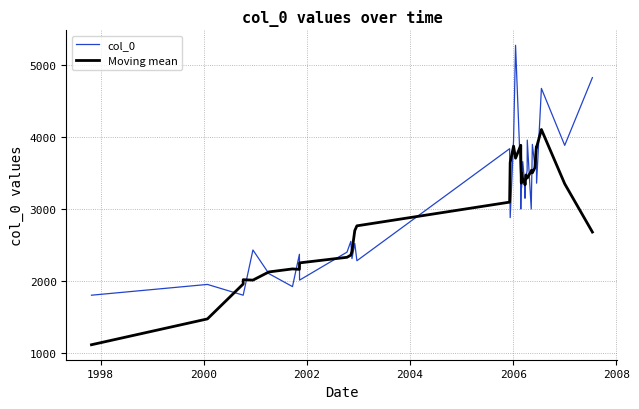

At how many categories does at least one series exceed 1890?

39